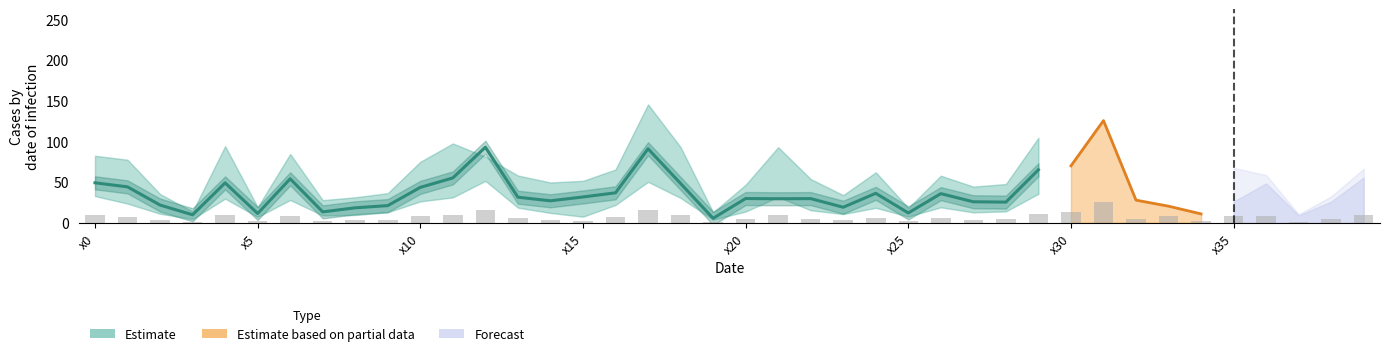

Between 16 and x35, which is larger?

16